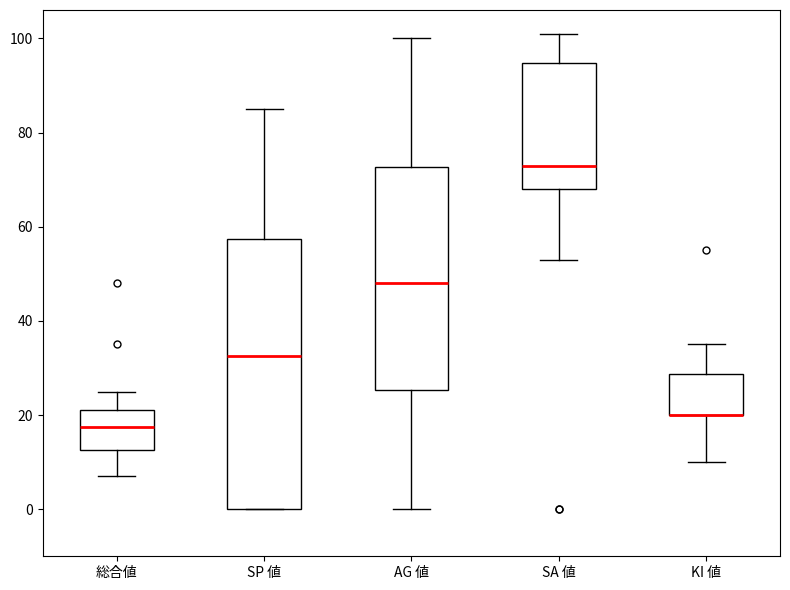

Reading left to right, read every box against the y-axis: the position of its median line, the range the box covers, and the ends of its whiskers. The values are not printed on the chart, so give them approximately, as read against the axis.

総合値: median 18, box 12 to 22, whiskers 8 to 26
SP 値: median 32, box 0 to 58, whiskers 0 to 86
AG 値: median 48, box 26 to 72, whiskers 0 to 100
SA 値: median 74, box 68 to 94, whiskers 54 to 102
KI 値: median 20 (drawn on the box's lower edge), box 20 to 28, whiskers 10 to 36